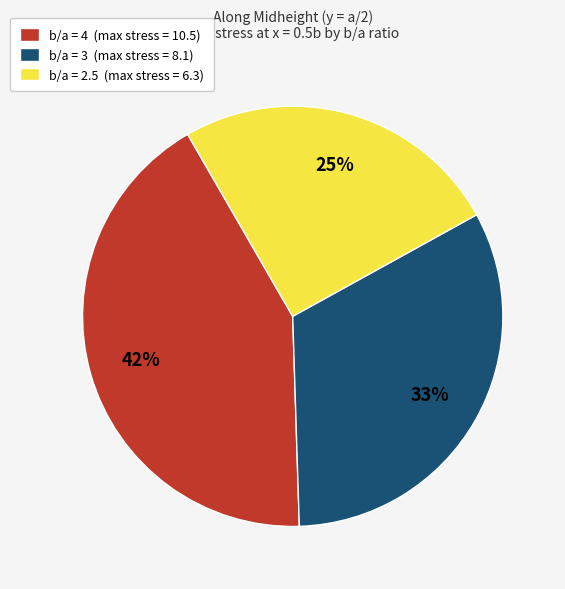

How many slices are in this pie chart?

3